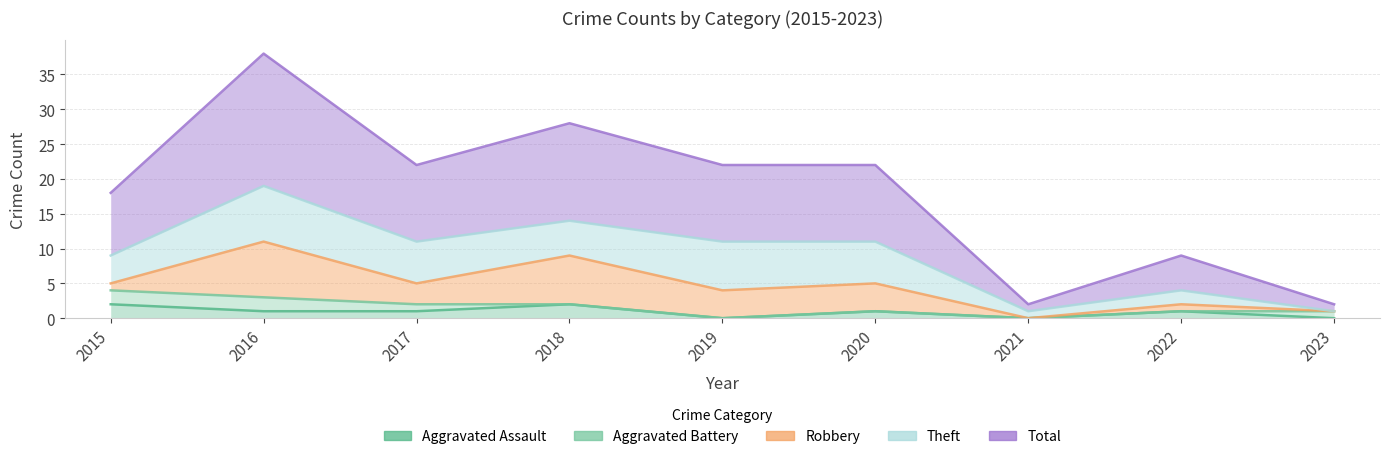

Which label corresponds to the smallest value in the chart?

2019